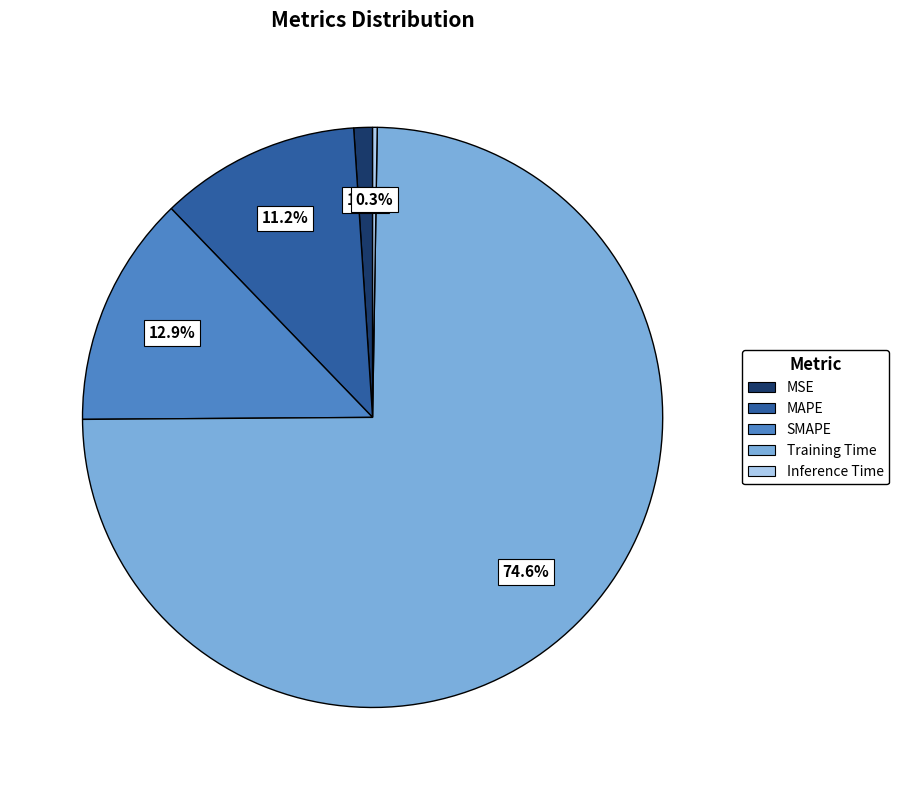

Which slice is the largest?

Training Time